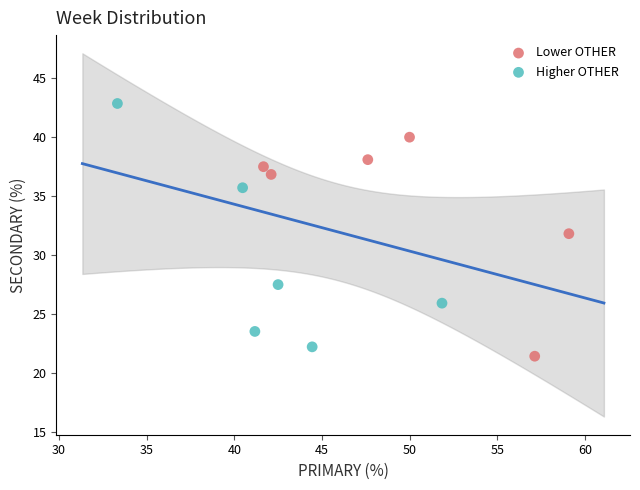

Which series reaches the minimum Y coordinate?

Lower OTHER